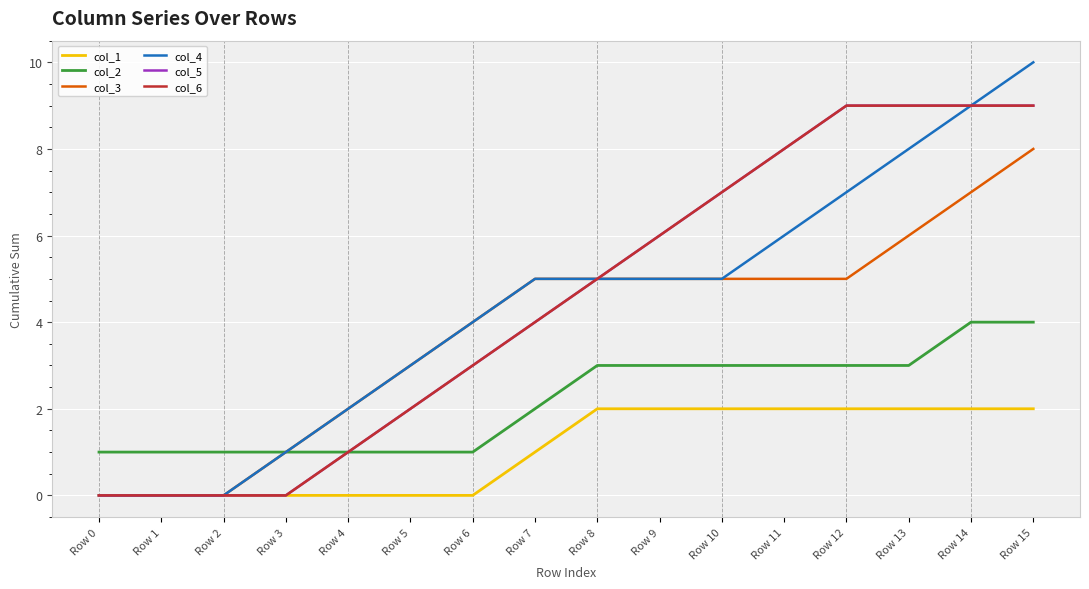

Does the chart have visible grid lines?

Yes